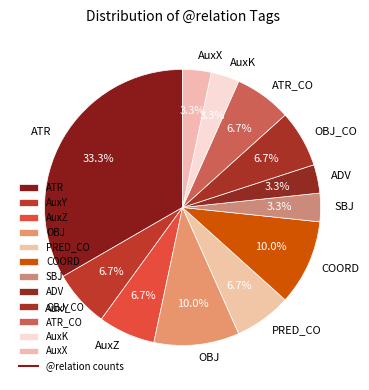

Which category has the biggest portion of the pie?

ATR